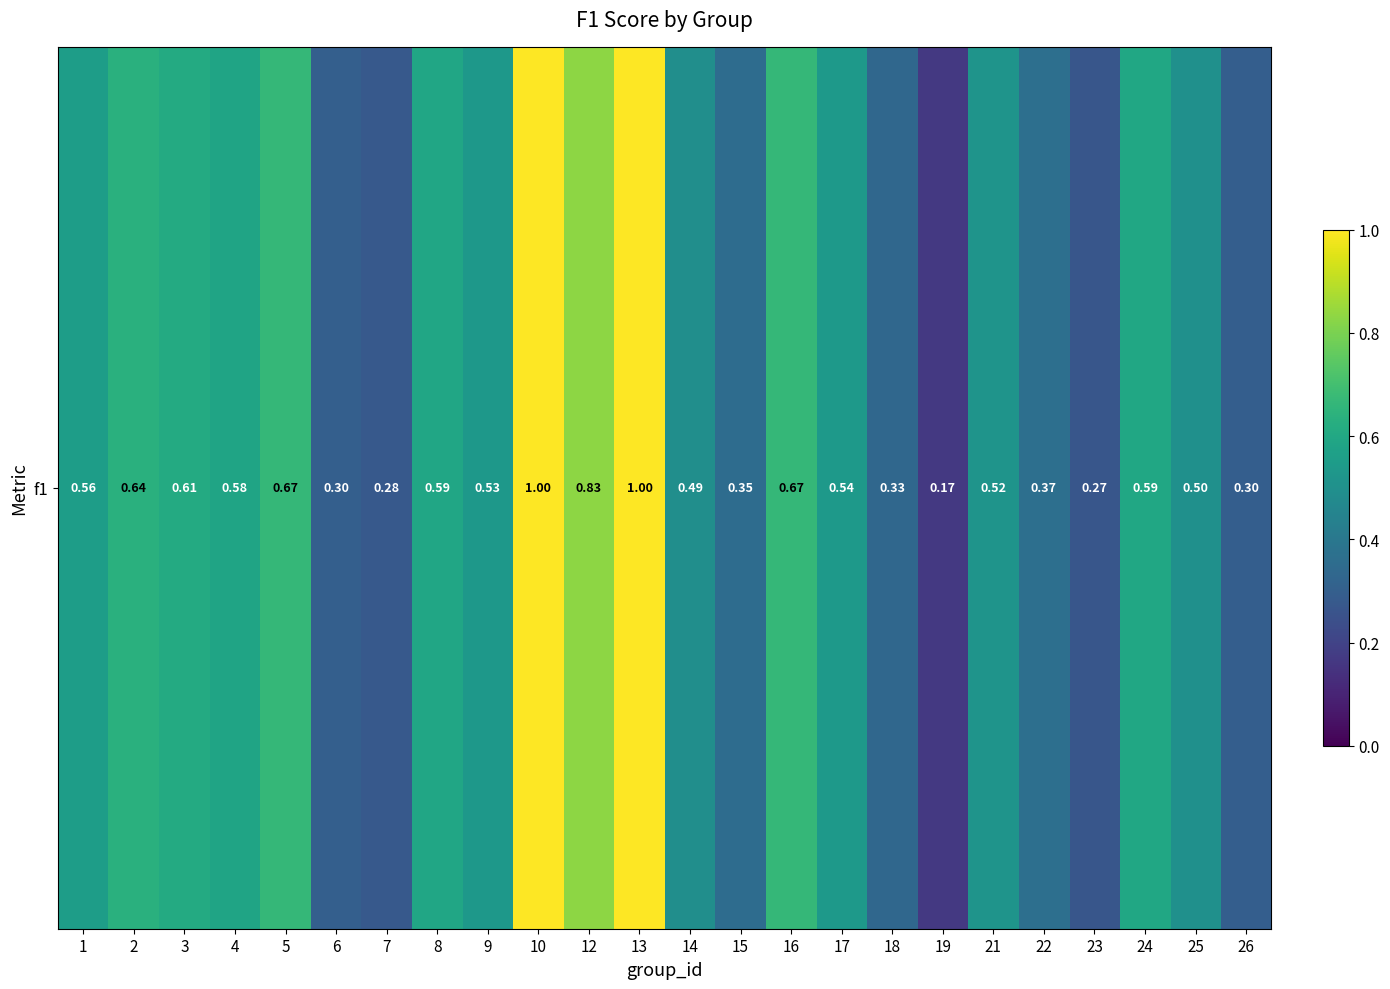

What is the sum of all values?

12.7